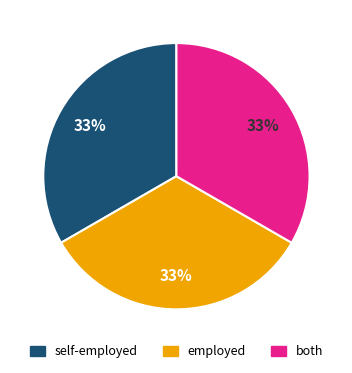

To the nearest percent, what is the average slice percentage?

33%